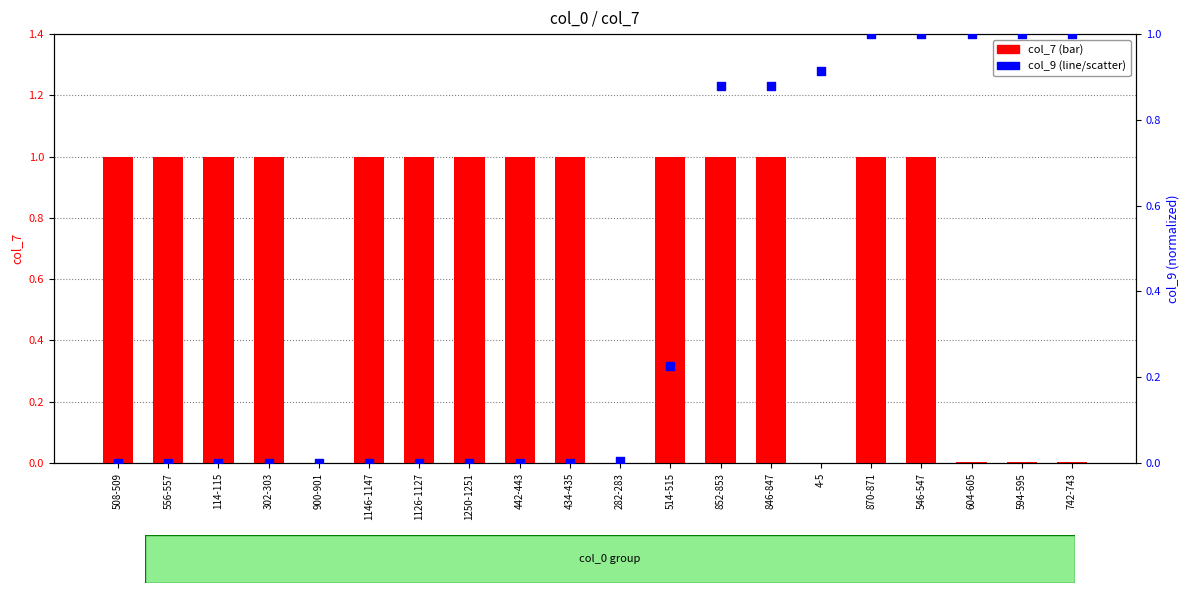

Which series reaches the maximum Y coordinate?

col_7 (bar)